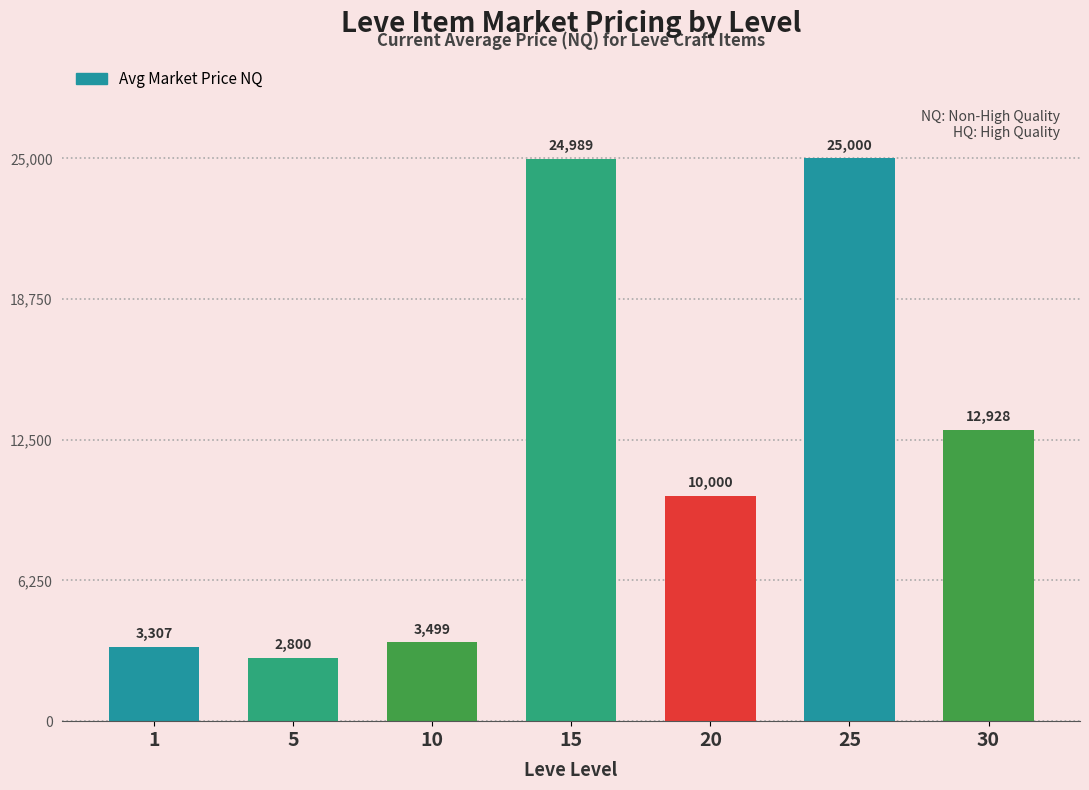

Reading right to left, transcribe all the data shown in this chart.

12928	25000	10000	24989	3499	2800	3307